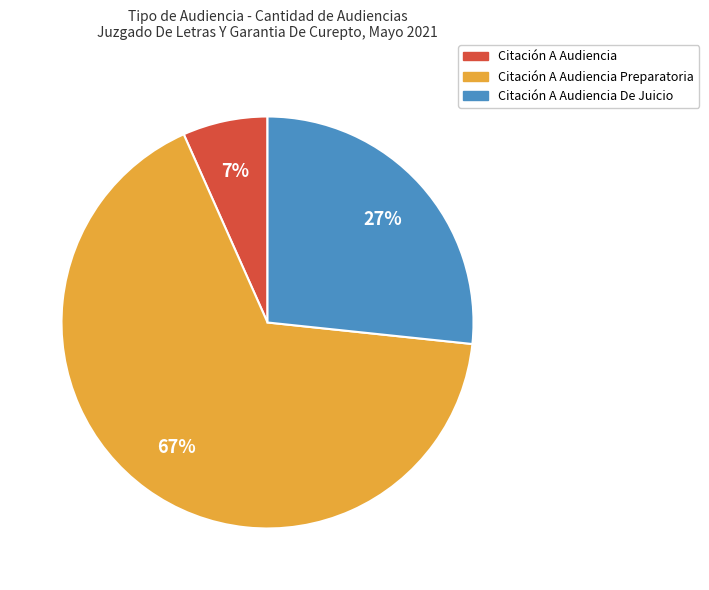

Between Citación A Audiencia Preparatoria and Citación A Audiencia De Juicio, which is larger?

Citación A Audiencia Preparatoria